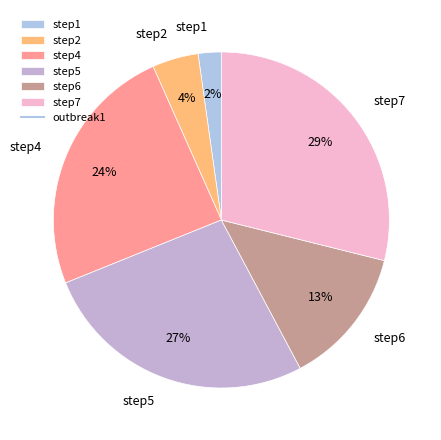

To the nearest percent, what percentage of the pie is step7?

29%